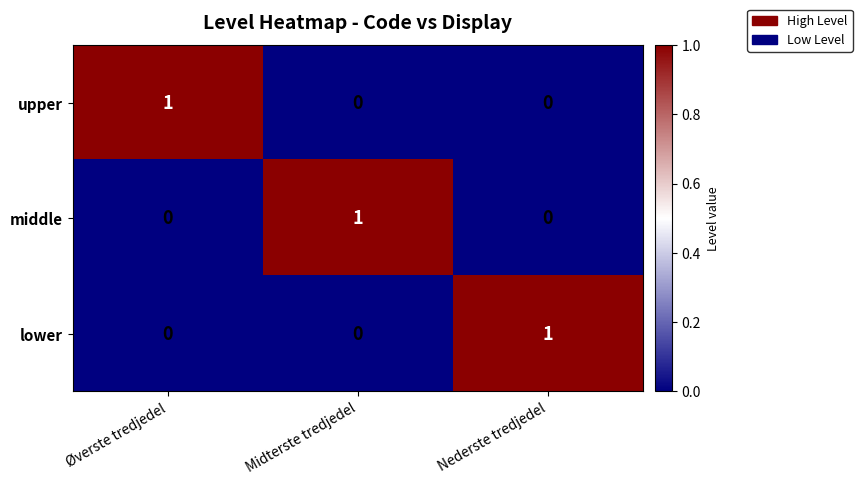

True or false: upper has a value of 1 at Øverste tredjedel.

True